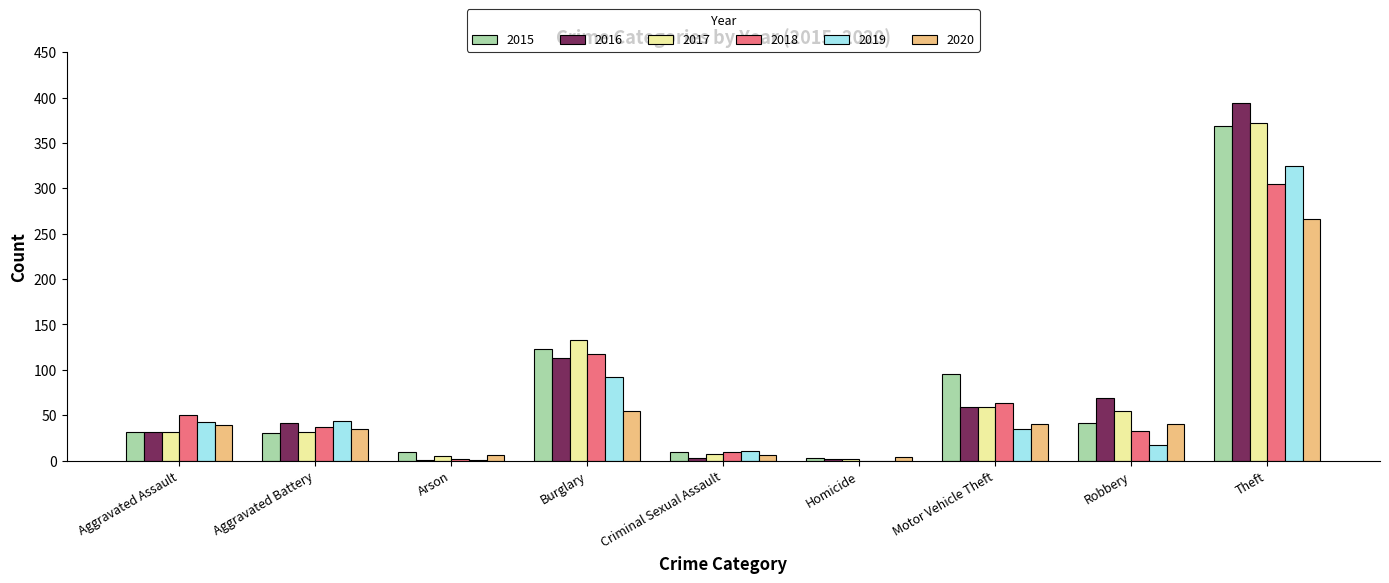

Is the value of 2018 at Criminal Sexual Assault greater than the value of 2016 at Aggravated Battery?

No